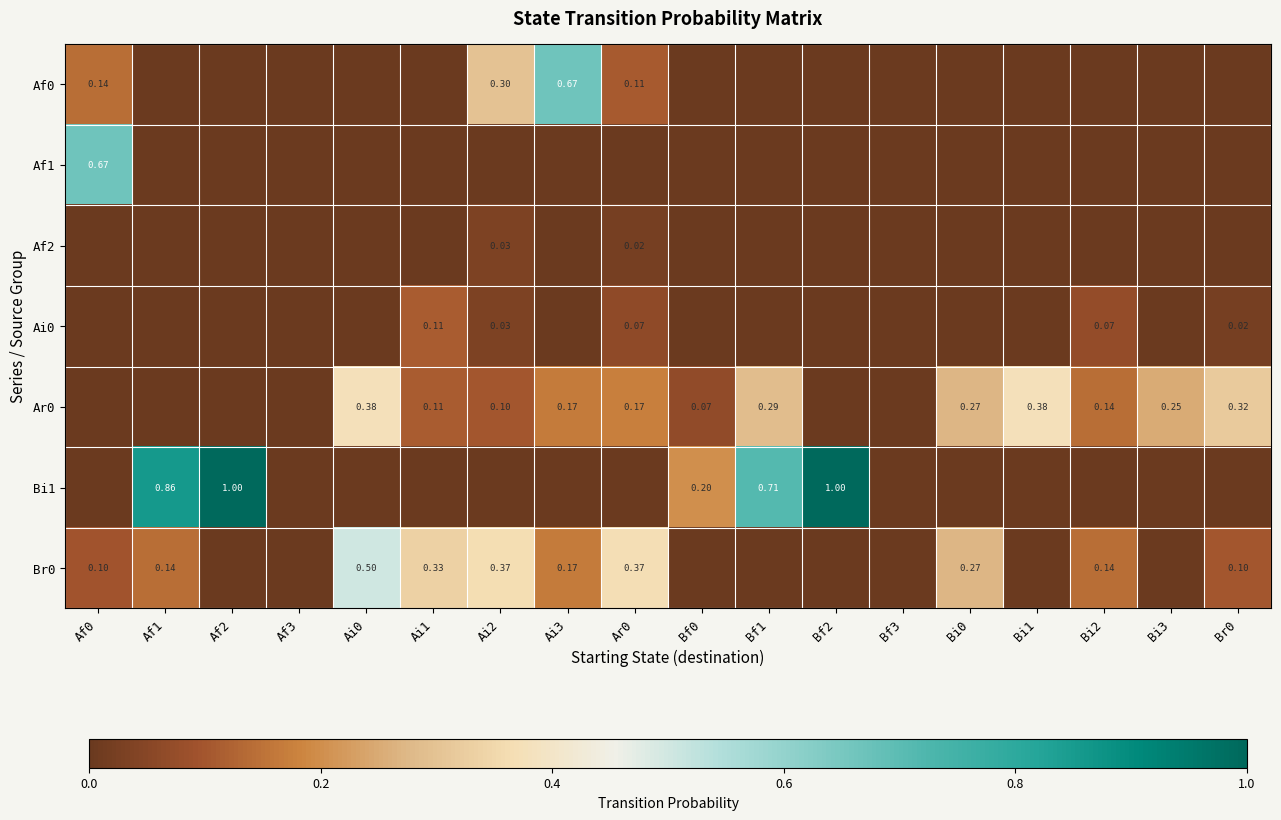

List the labels in order of Af1 value, largest first.

Af0, Af1, Af2, Af3, Ai0, Ai1, Ai2, Ai3, Ar0, Bf0, Bf1, Bf2, Bf3, Bi0, Bi1, Bi2, Bi3, Br0